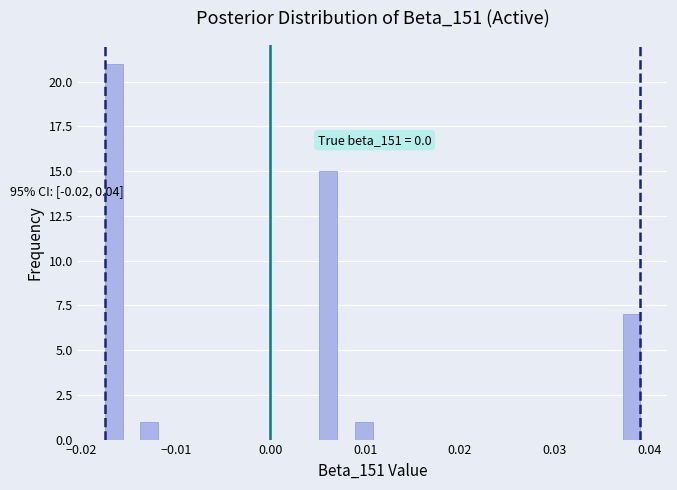

Around what value on the x-axis is the tallest bar? Give the approximate position of its centre, as read against the axis.

-0.017